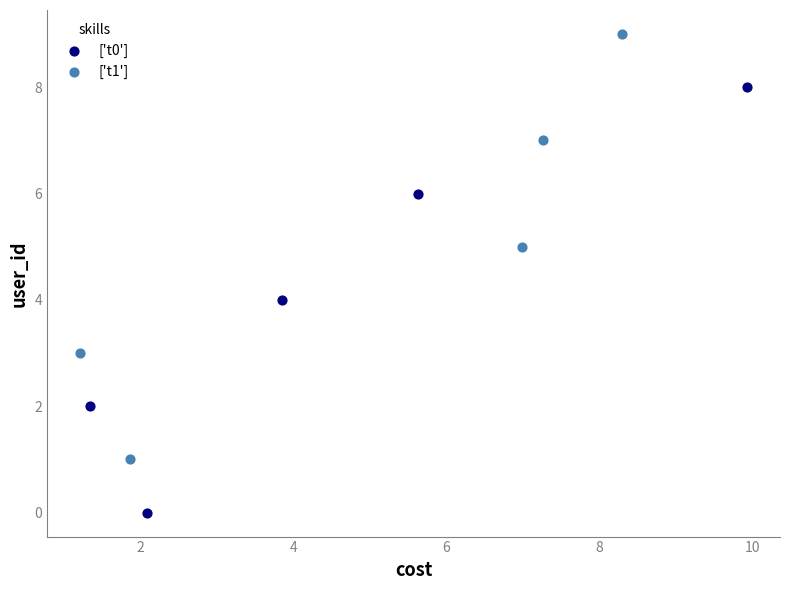

Which series reaches the maximum Y coordinate?

['t1']